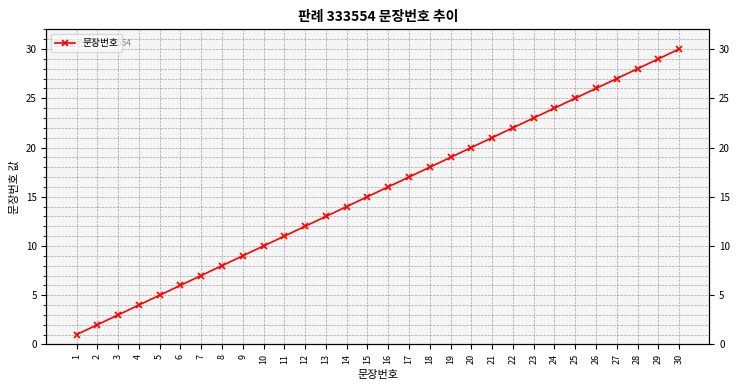

Count the number of categories in the chart.

30